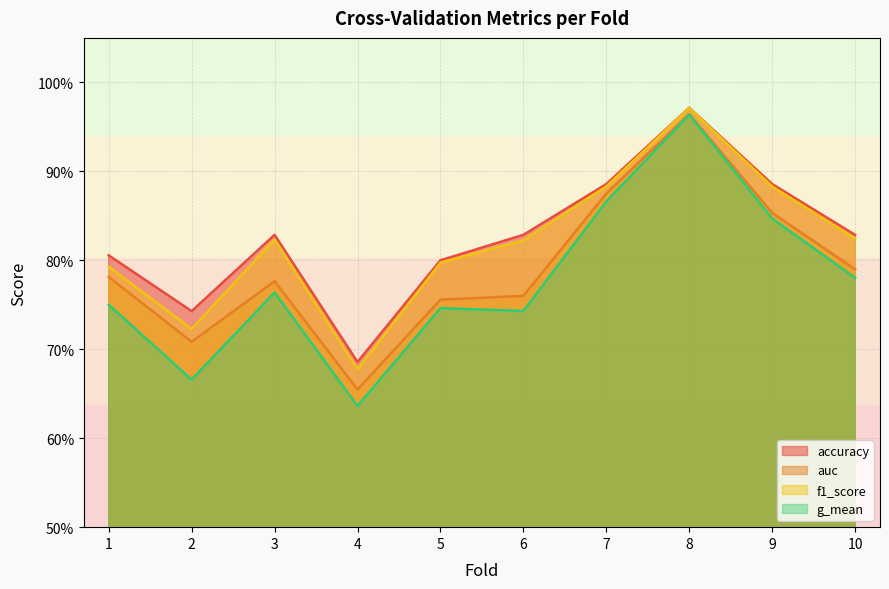

True or false: accuracy and g_mean intersect in this chart.

False